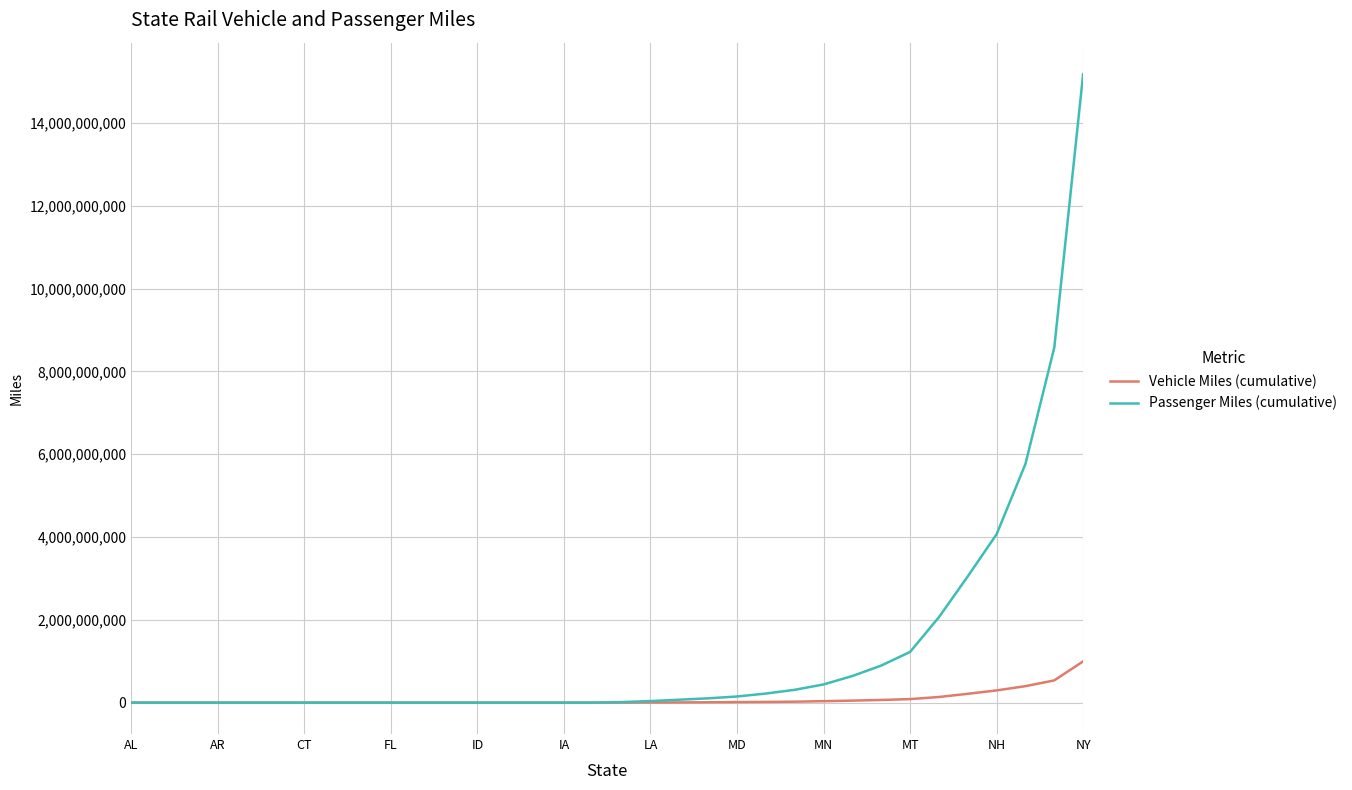

What is the maximum value for Passenger Miles (cumulative)?

15185736993